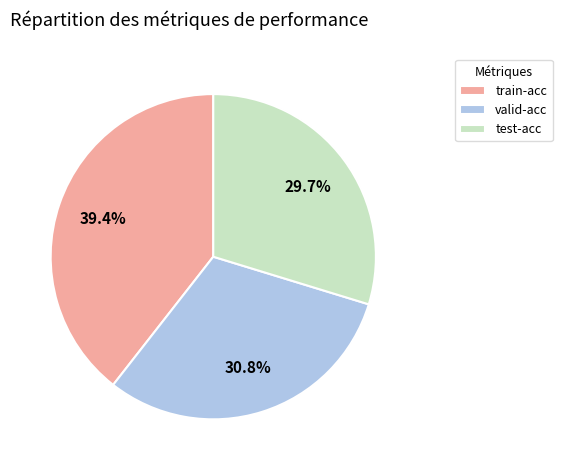

Does any single category account for the majority?

No